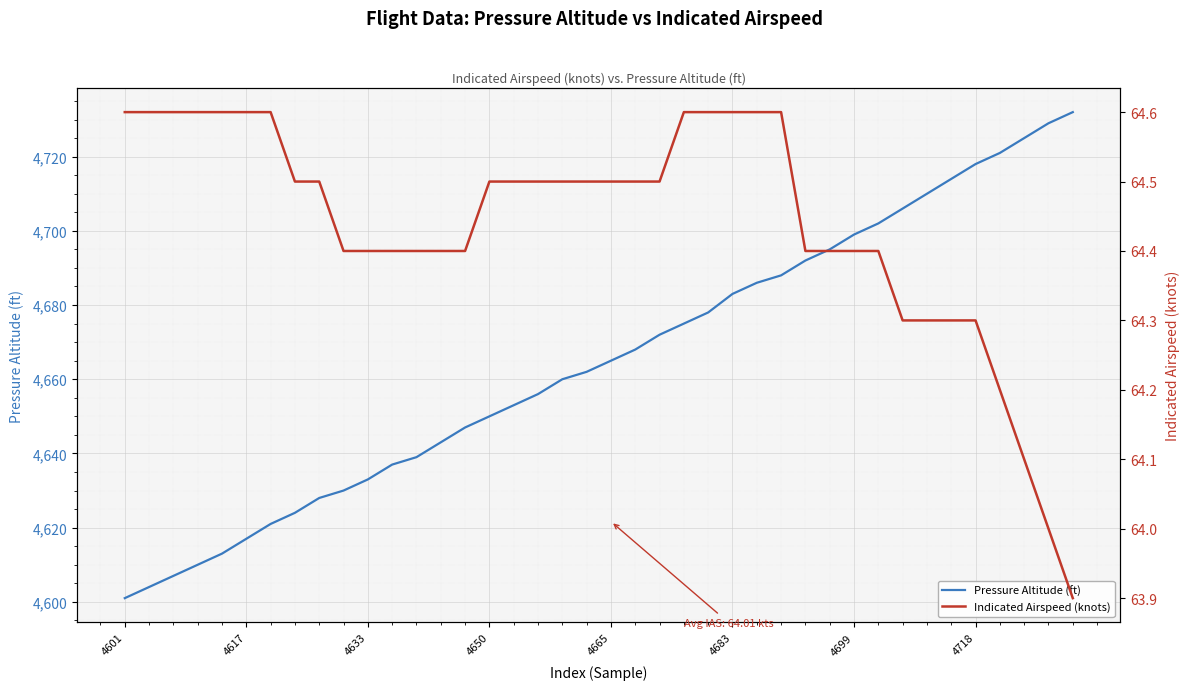

Is this an area chart (filled region under the line)?

No